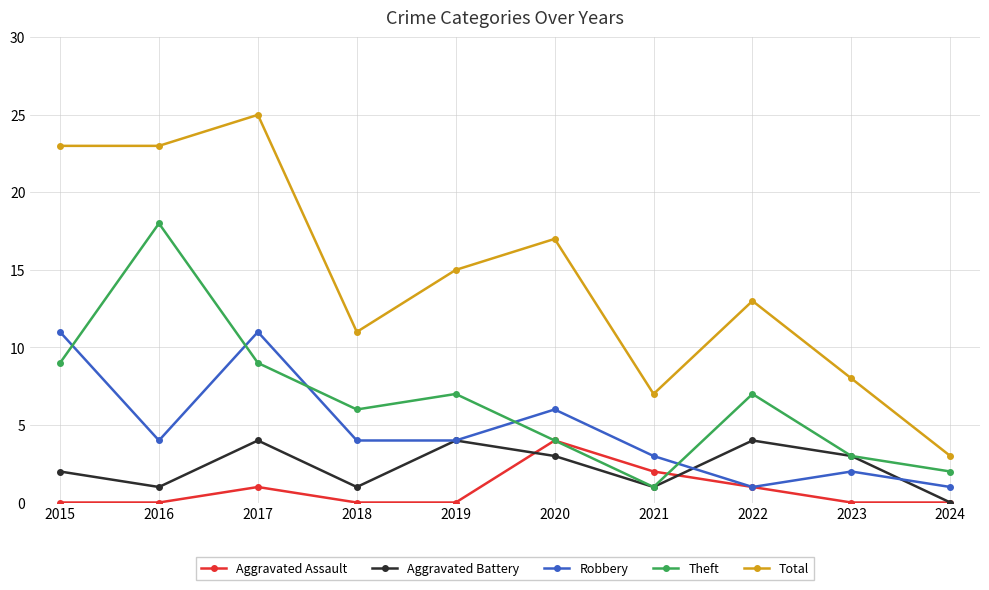

Which series changed the most between 2015 and 2016?

Theft